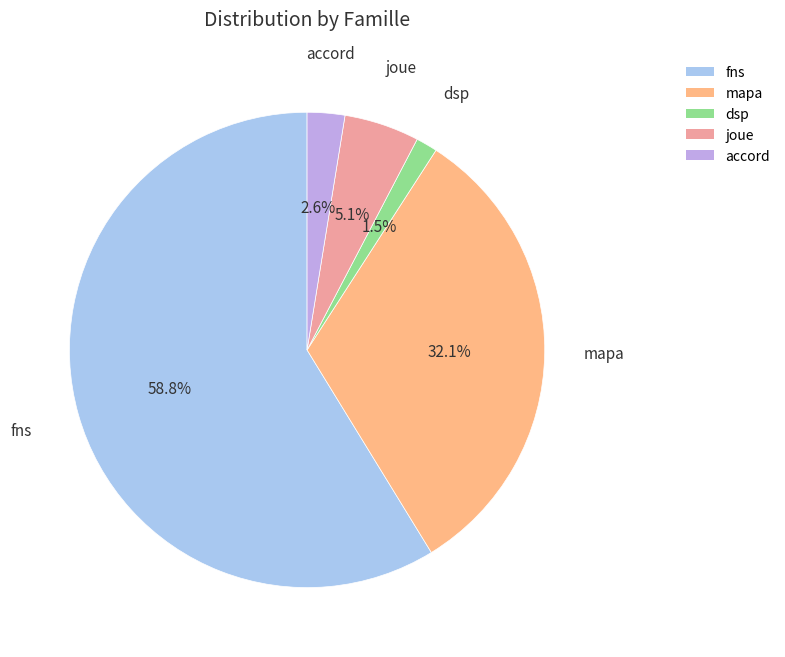

The fns slice represents 59% of the pie. True or false?

True